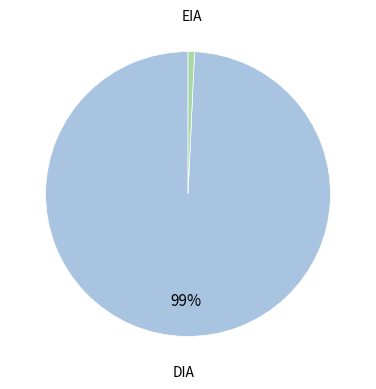

Count the number of slices in the pie.

2